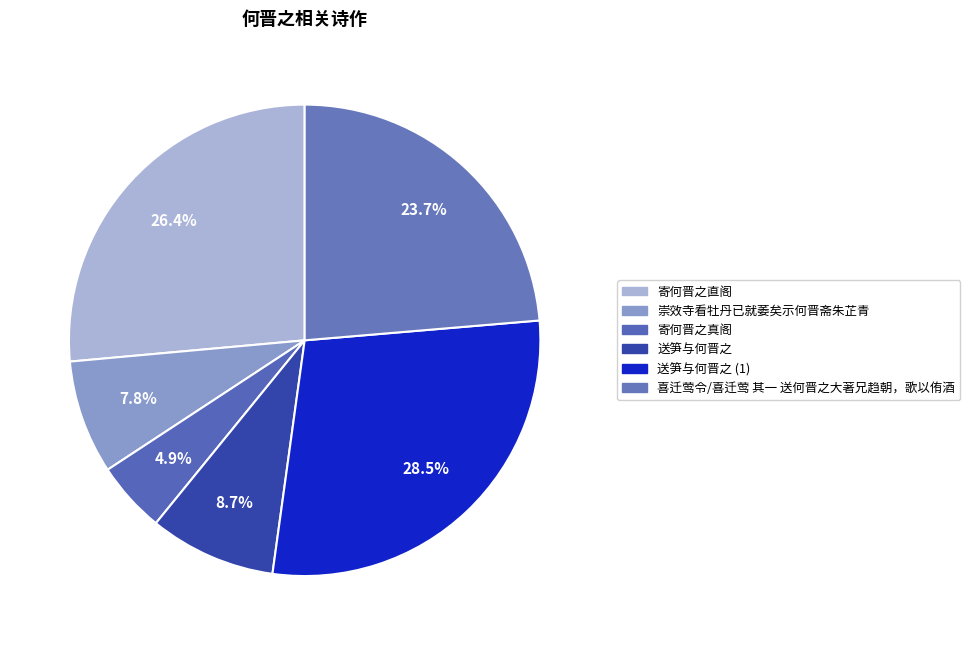

To the nearest percent, what is the difference between the 崇效寺看牡丹已就萎矣示何晋斋朱芷青 and 送笋与何晋之 slice percentages?

1%